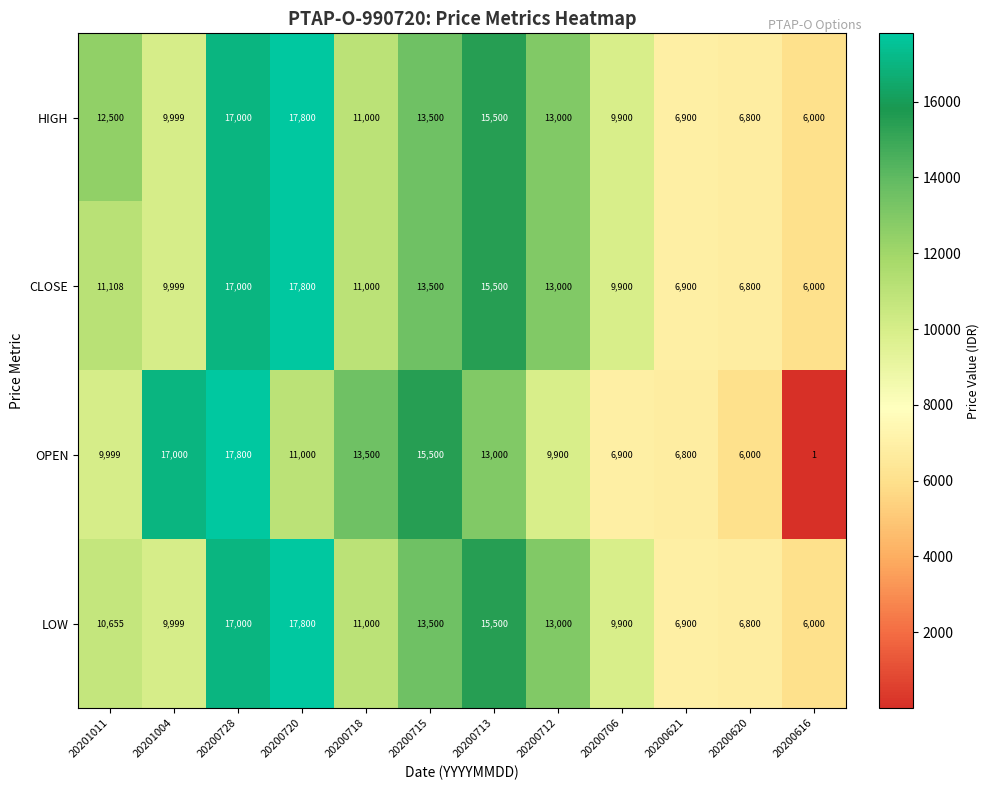

Is it true that HIGH equals 6606 at 20200728?

False